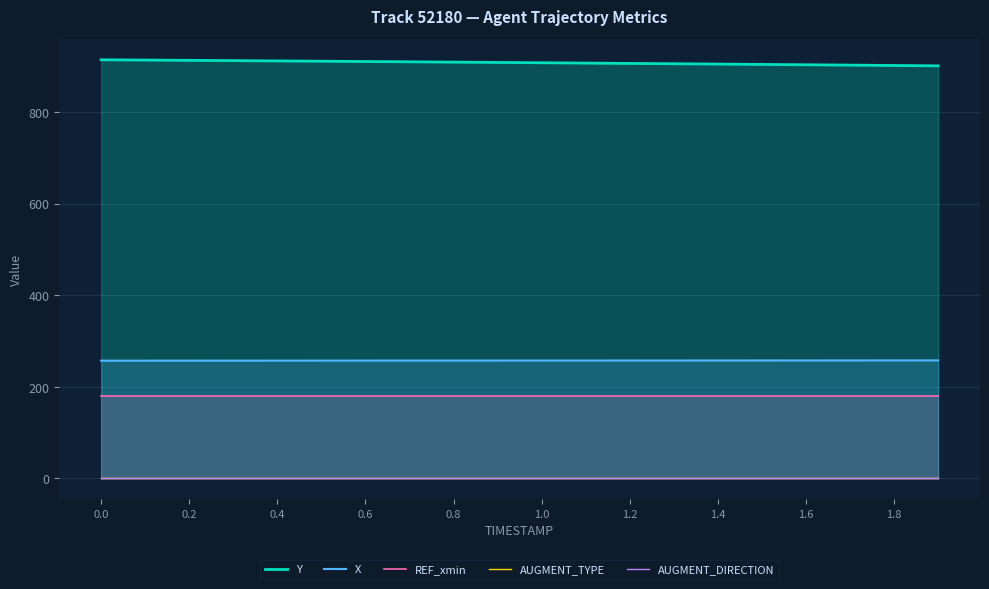

True or false: AUGMENT_TYPE has more than 1 interior local peaks.

False